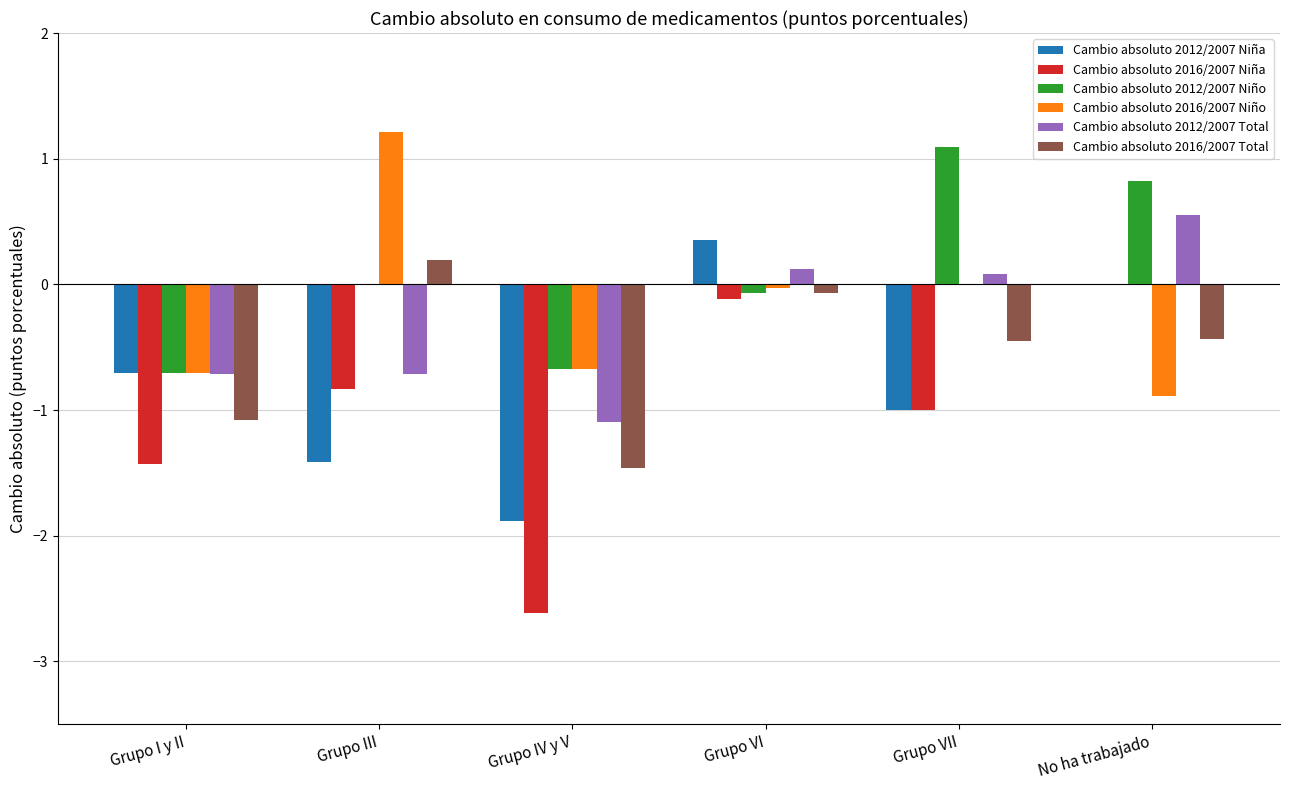

What are all the series names shown in the legend?

Cambio absoluto 2012/2007 Niña, Cambio absoluto 2016/2007 Niña, Cambio absoluto 2012/2007 Niño, Cambio absoluto 2016/2007 Niño, Cambio absoluto 2012/2007 Total, Cambio absoluto 2016/2007 Total